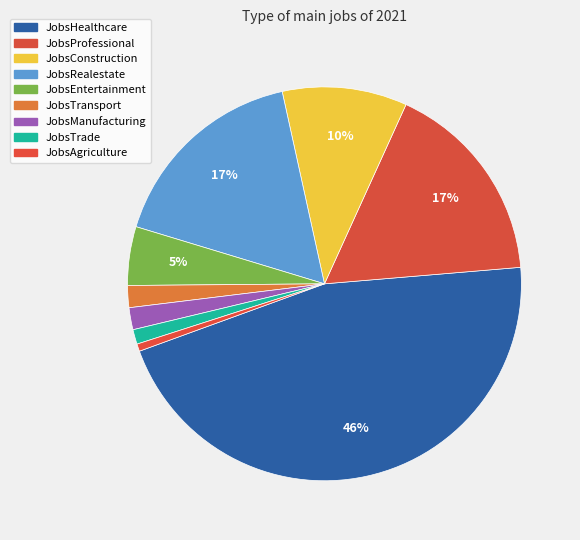

Does JobsTransport represent more than half of the total?

No